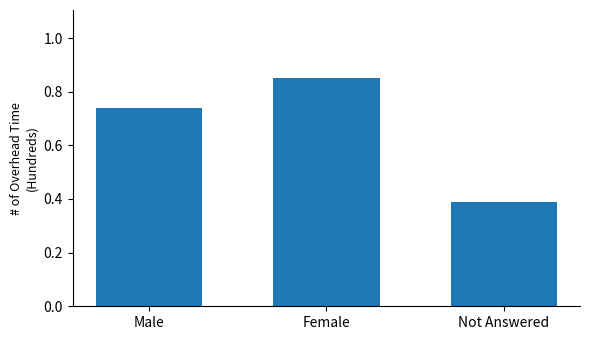

Are the bars horizontal?

No